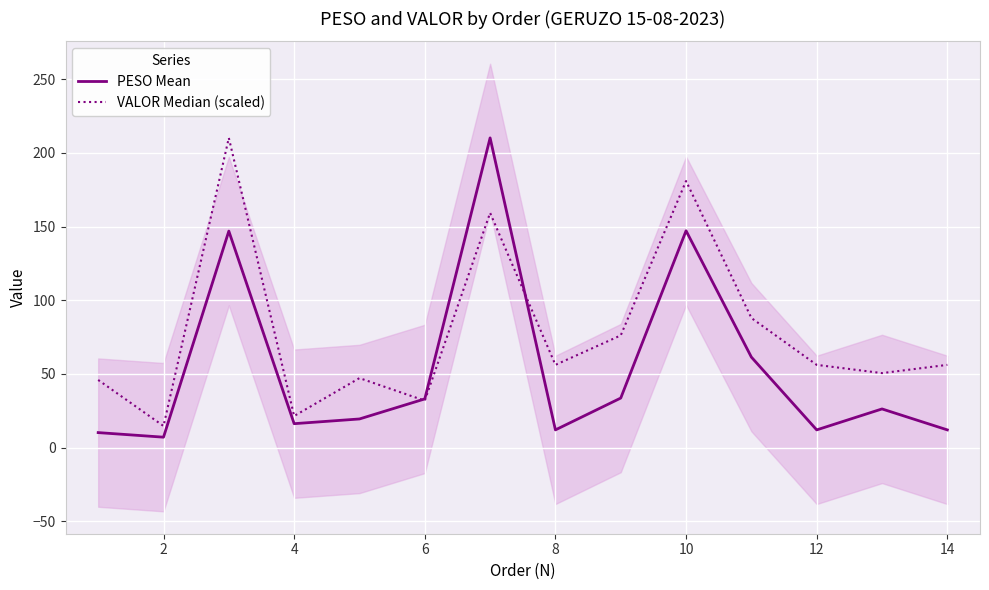

Is it true that PESO Mean equals 16.9 at 8?

False